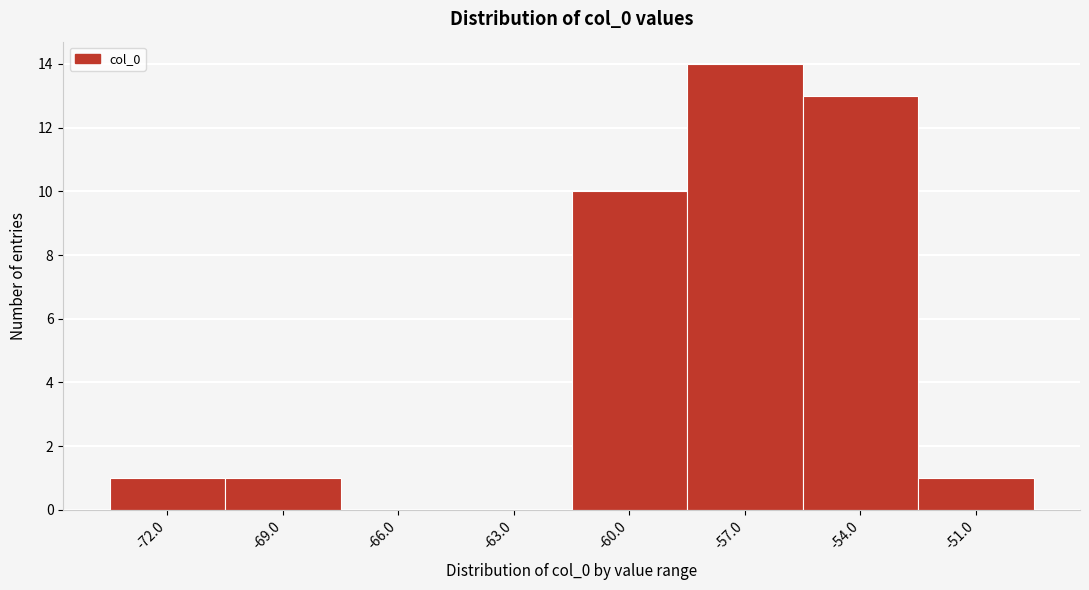

Reading left to right, list all the values displayed in this chart.

-72.0=1	-69.0=1	-66.0=0	-63.0=0	-60.0=10	-57.0=14	-54.0=13	-51.0=1